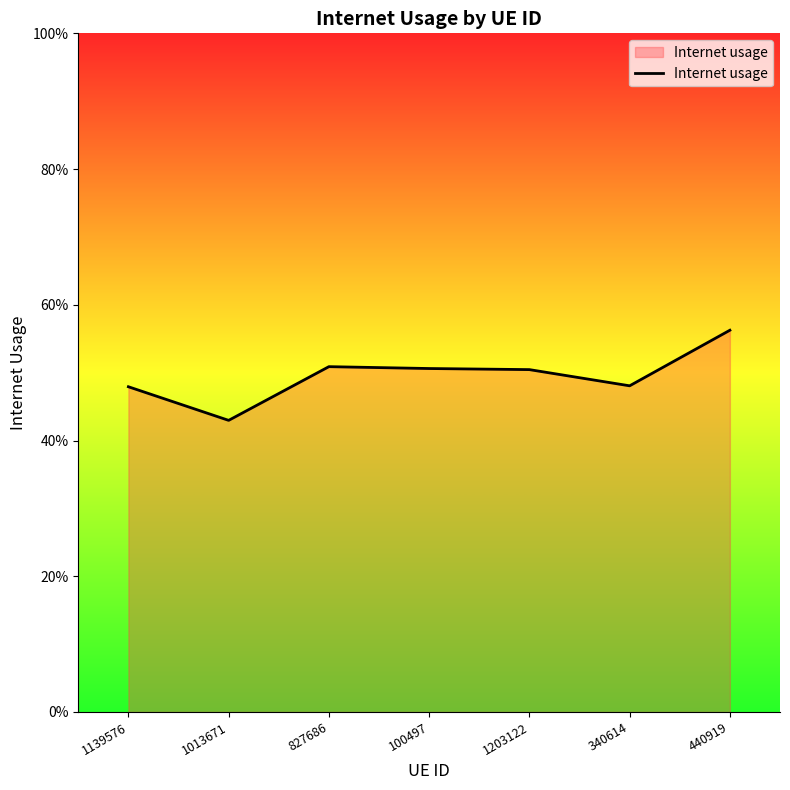

True or false: the data shows 0.6 at 440919.

True